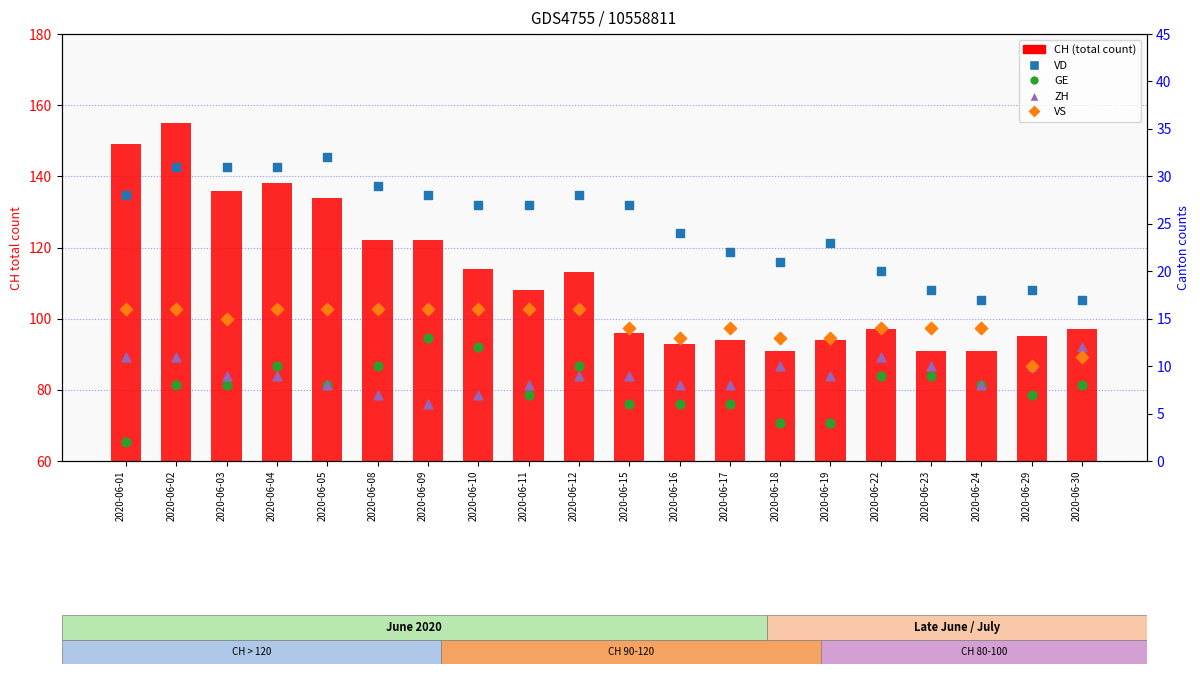

What are all the series names shown in the legend?

CH (total), VD, GE, ZH, VS